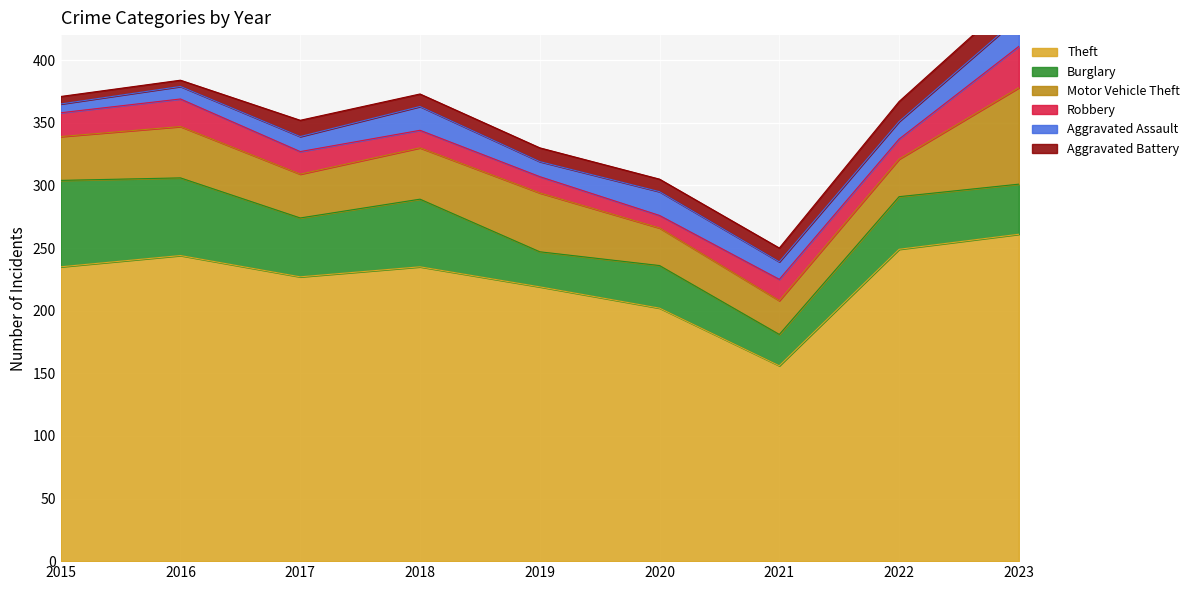

Count the Aggravated Assault values in the range 12 to 19.

6